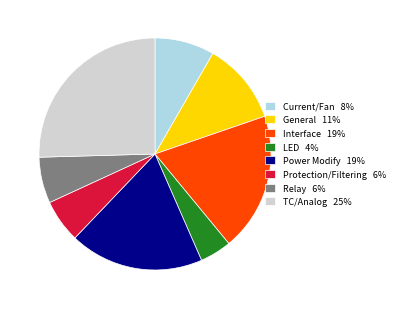

Is it true that LED 4% is 11% of the pie?

False